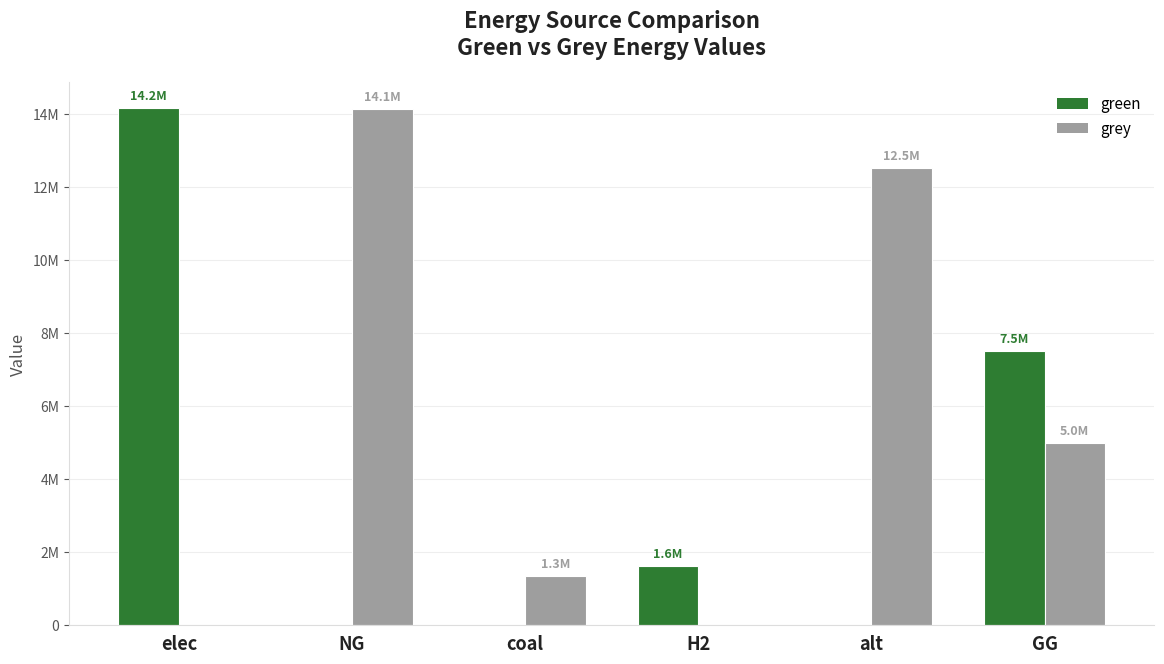

At how many categories does at least one series exceed 10817210?

3